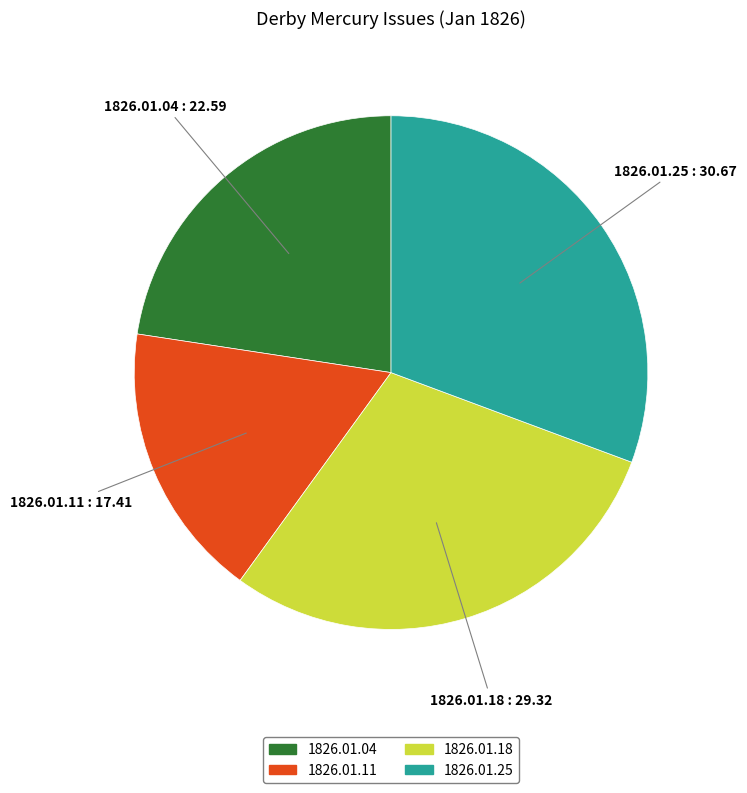

The 1826.01.25 slice represents 31% of the pie. True or false?

True